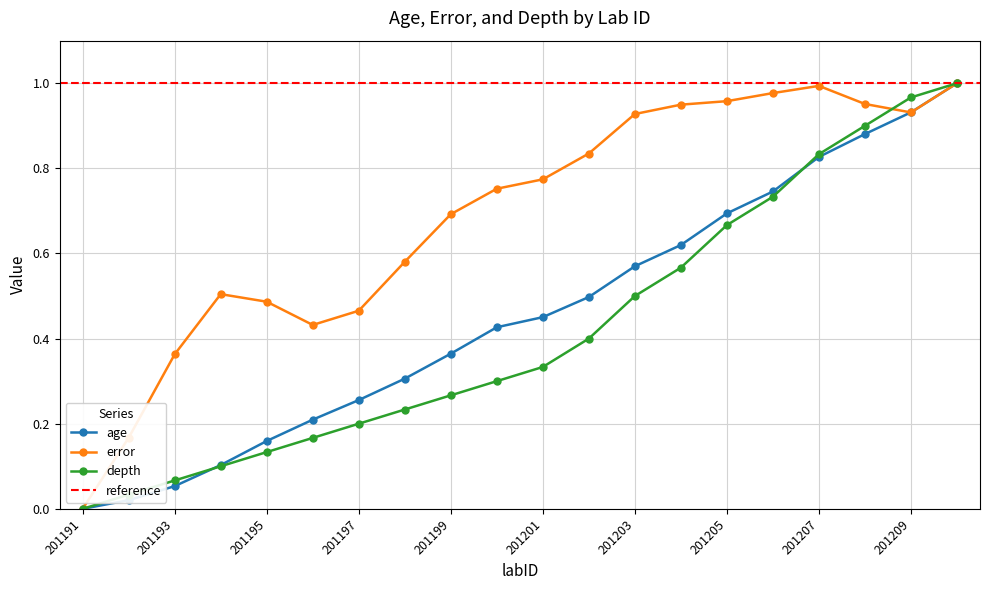

True or false: age has more than 1 interior local peaks.

False